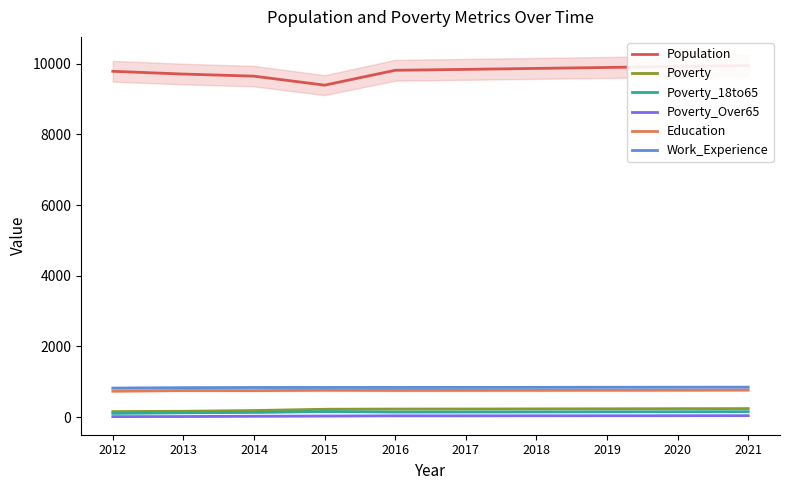

Which series has the widest spread of values?

Population